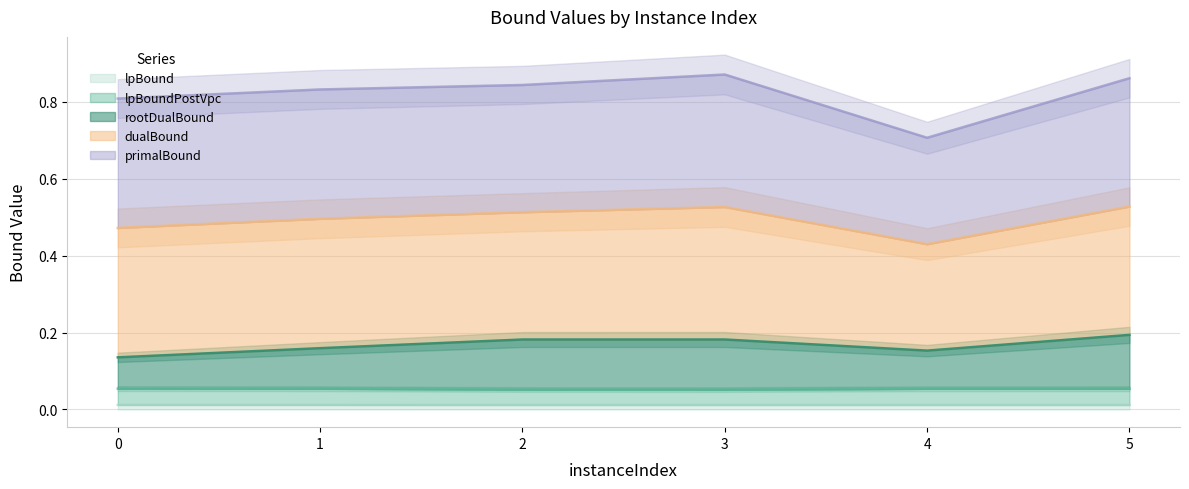

At which category does lpBoundPostVpc reach its first local valley?

3